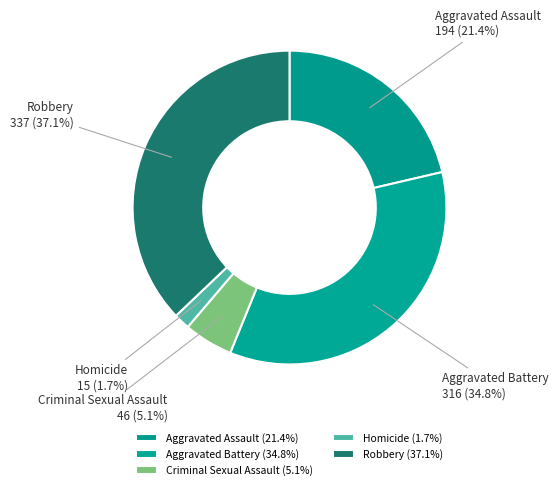

What percentage is NOT represented by Homicide?

98.3%